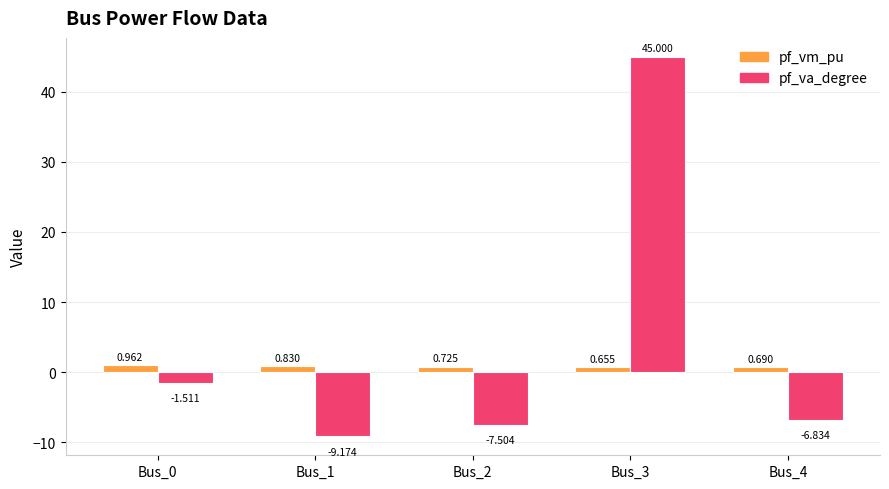

Count the number of categories in the chart.

5